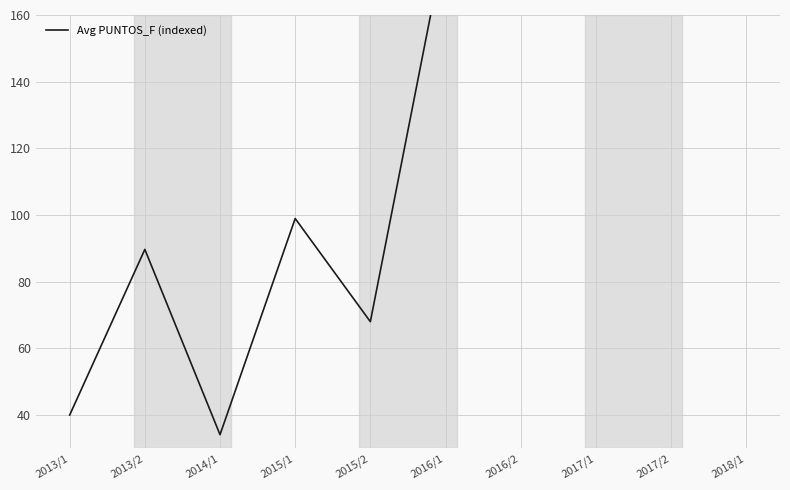

What is the sum of all values?

1349.0